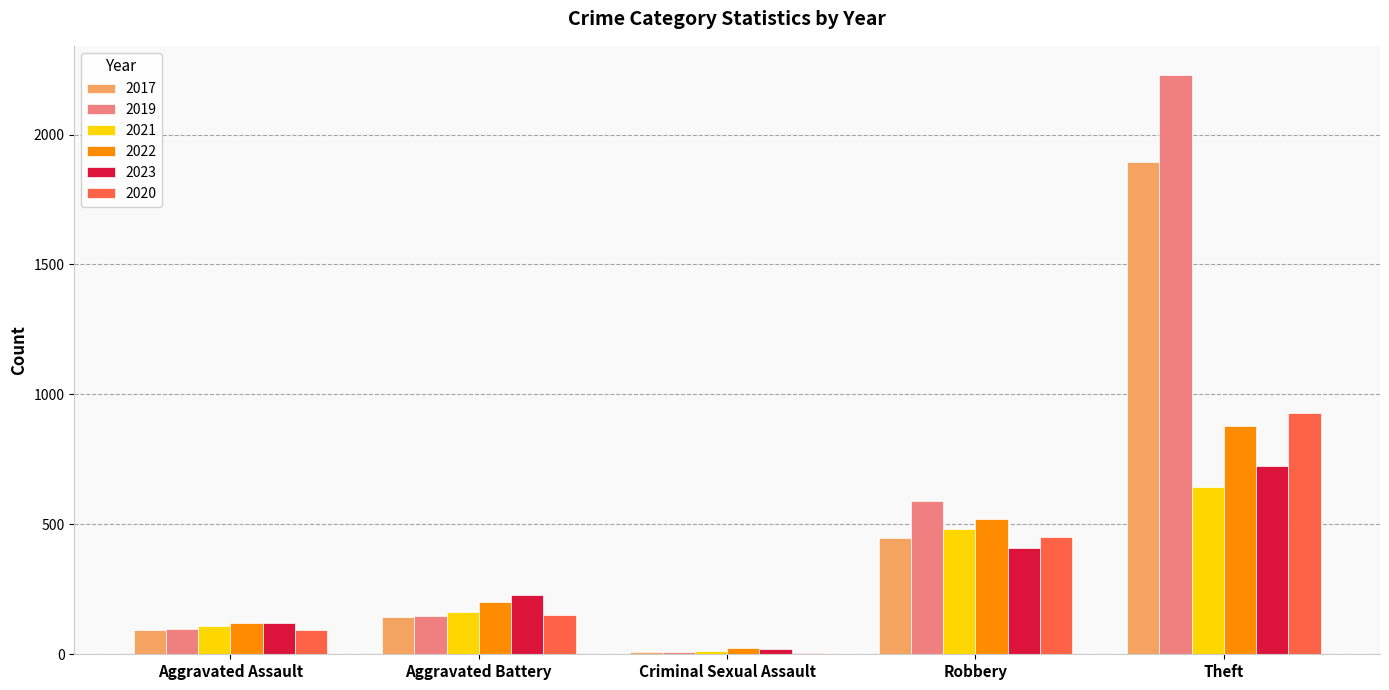

What is the greatest value displayed?

2230